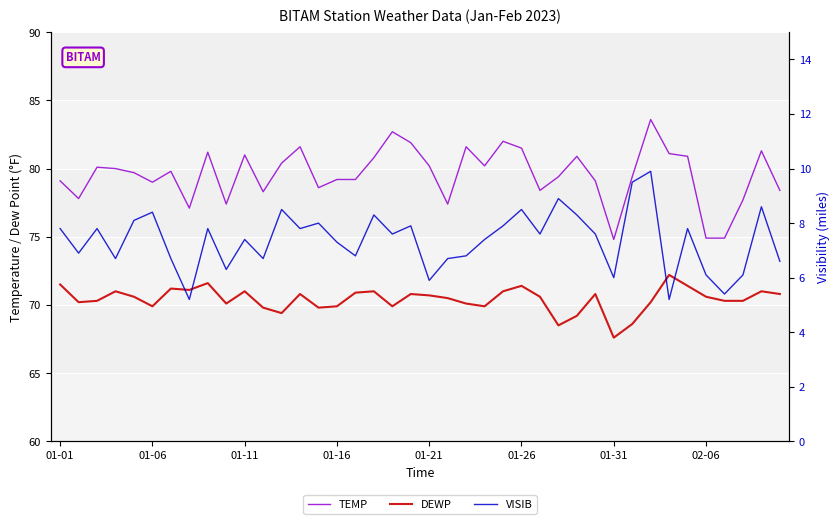

How many series are shown in this chart?

3